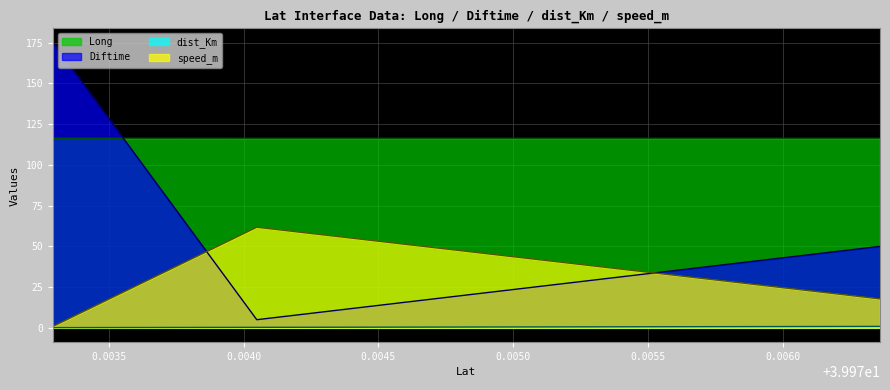

What is the sum of all Diftime values?

230.0